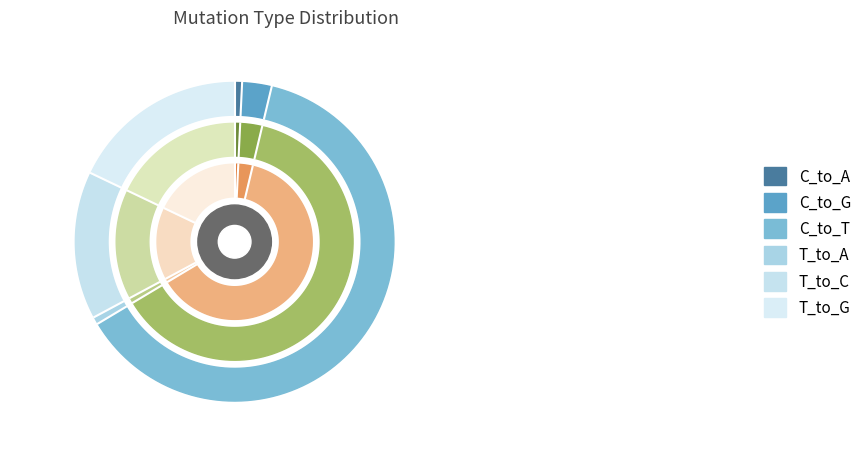

What percentage is NOT represented by T_to_C?

84.8%